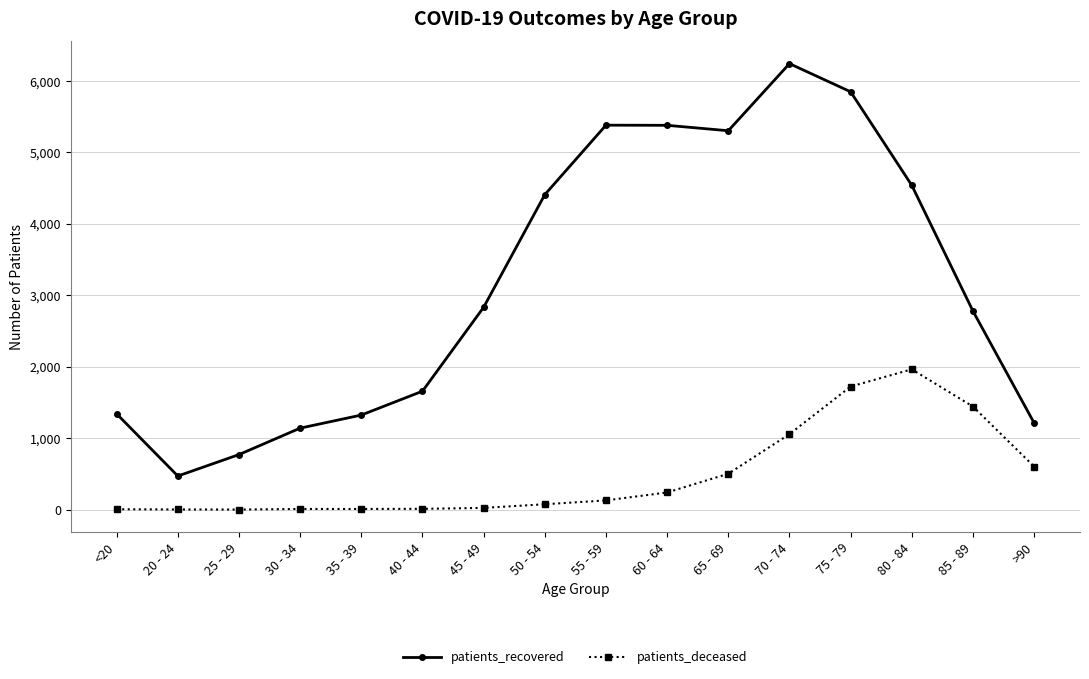

What is the total value across all series at 55 - 59?

5510